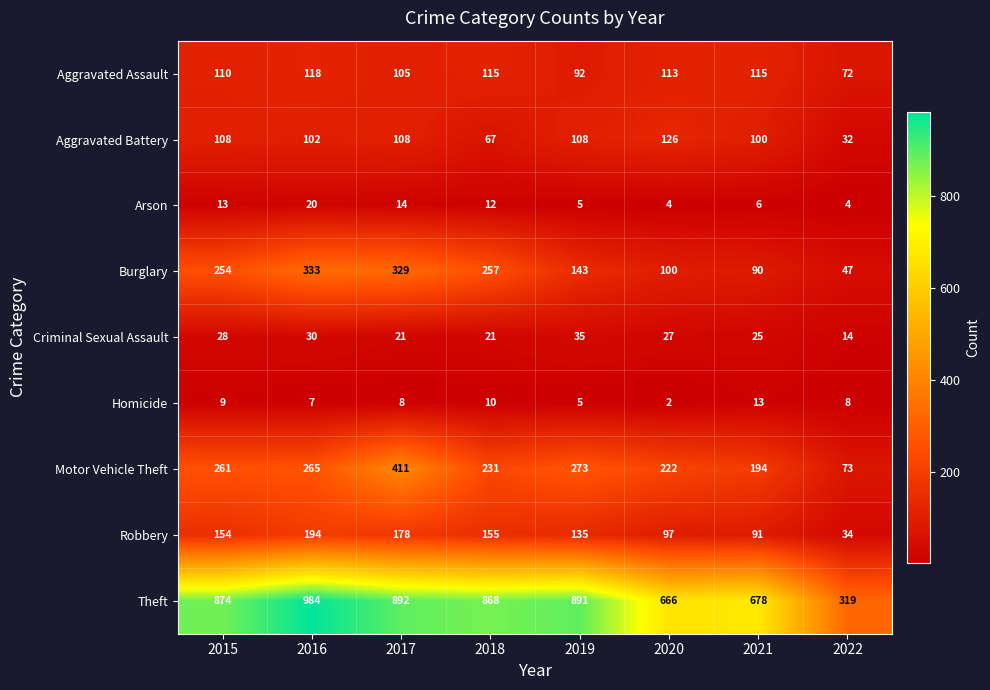

What is the difference between the maximum and minimum values in the Arson series?

16